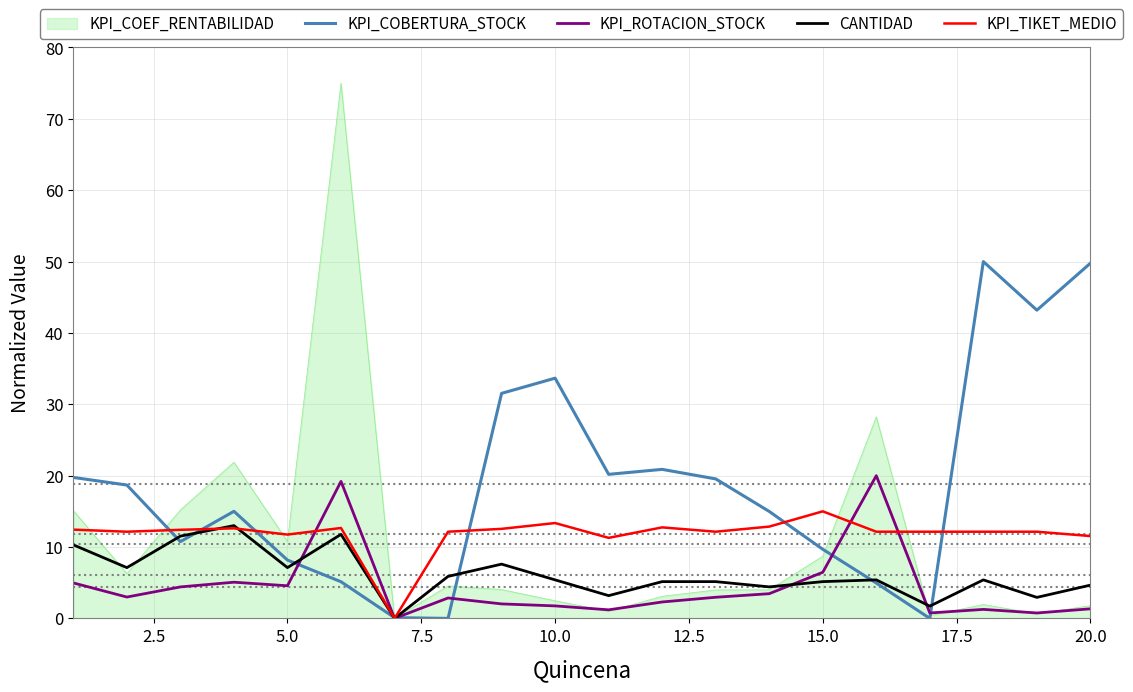

What is the greatest value displayed?

75.0